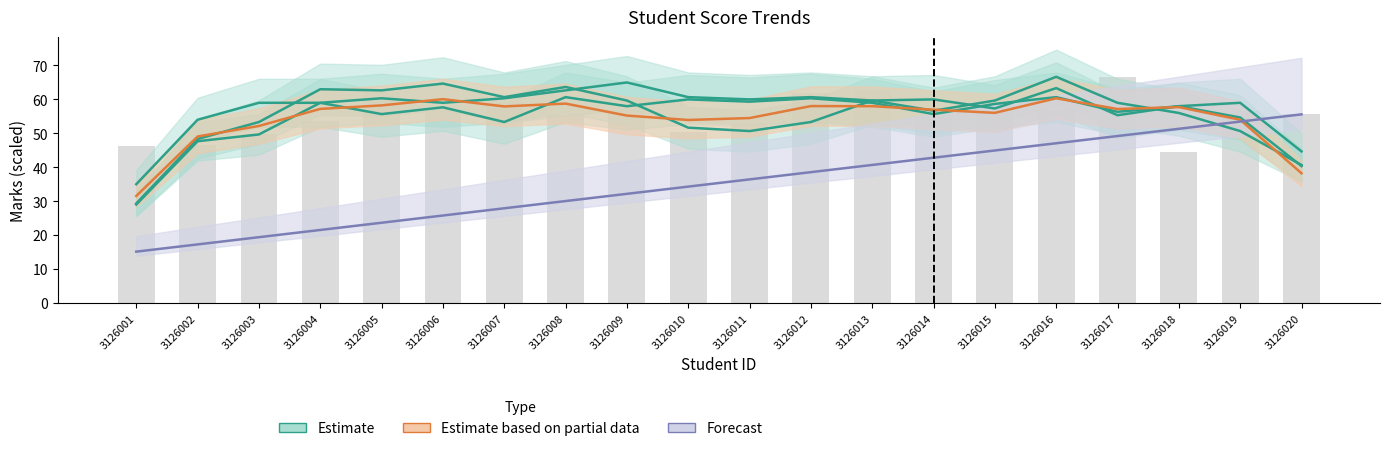

What is the difference between the highest and lowest values at 3126006?

38.9